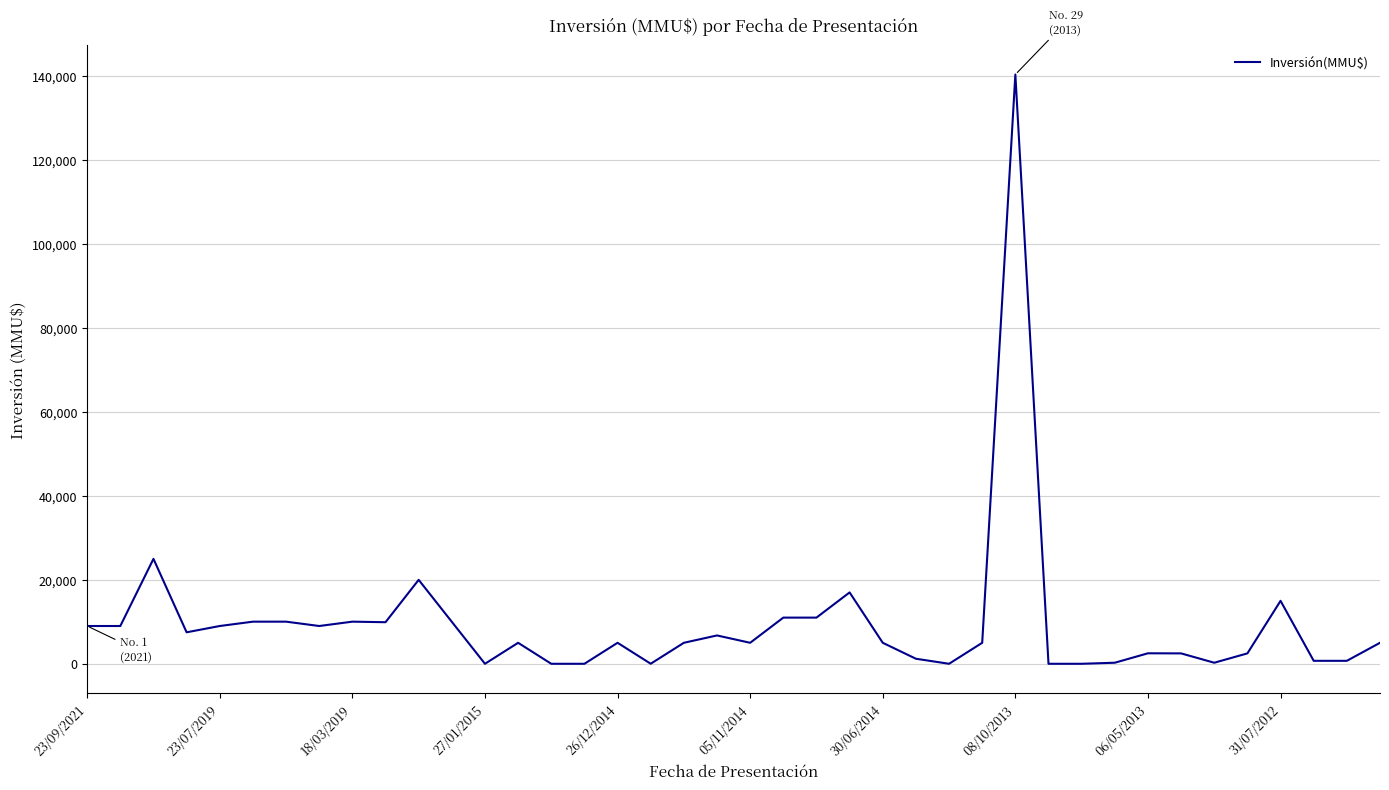

What is the maximum value shown in the chart?

140400